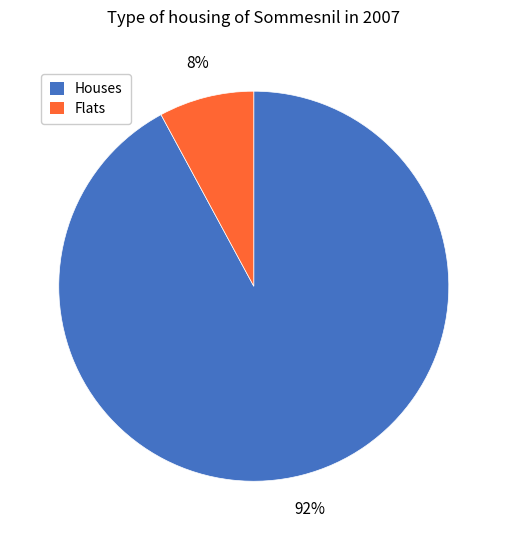

Is there any slice that represents more than half of the pie?

Yes